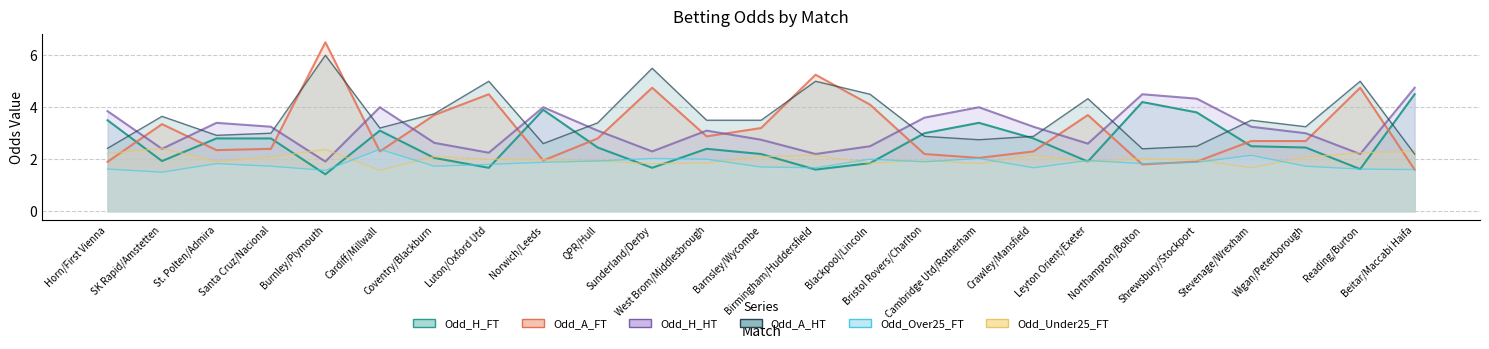

Which series has the largest range (max minus min)?

Odd_A_FT